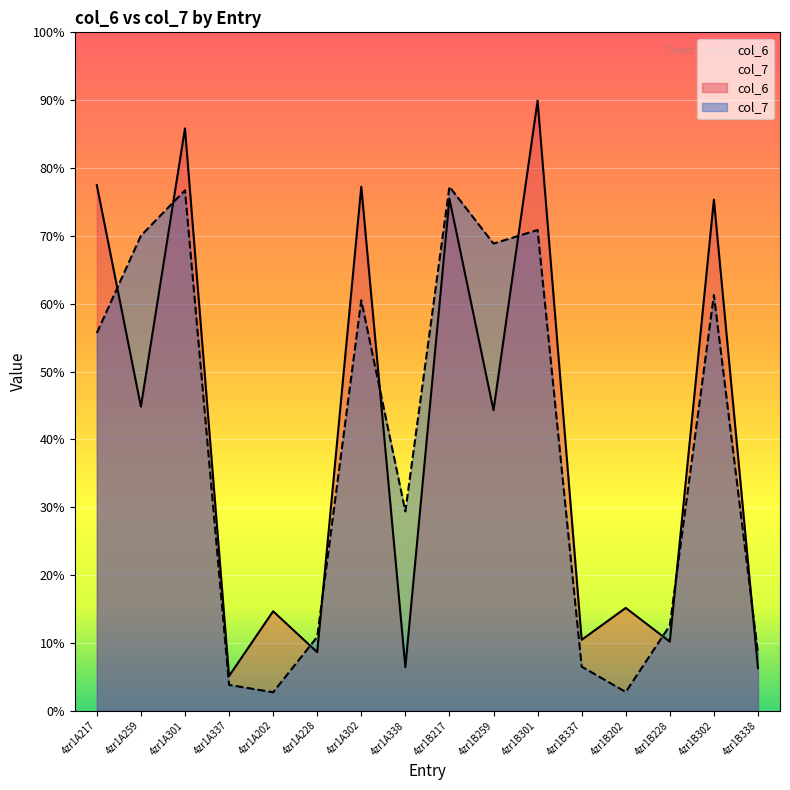

Is it true that col_6 equals 14.3 at 4zr1B337?

False